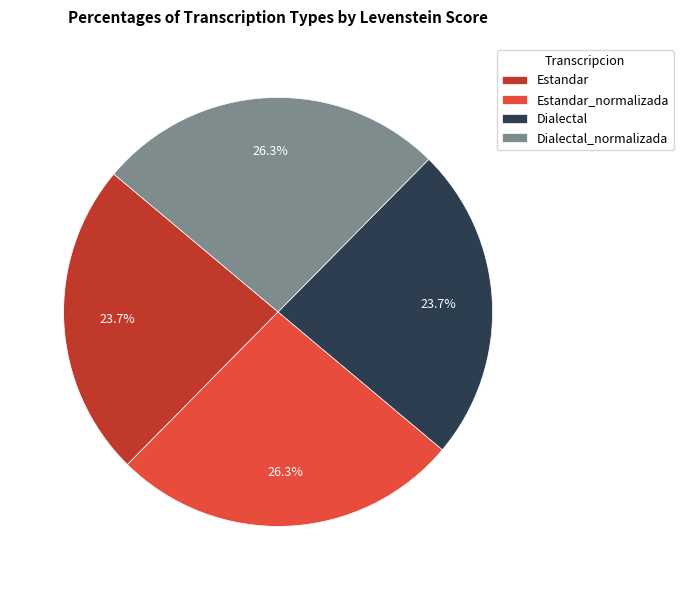

To the nearest percent, what is the average slice percentage?

25%